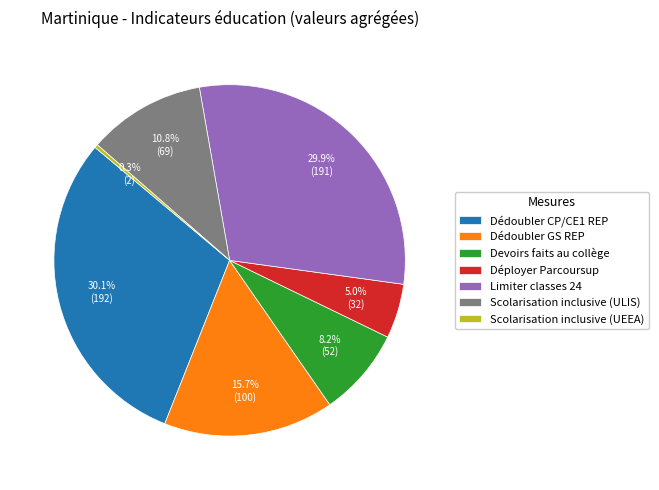

Which slice is the smallest?

Scolarisation inclusive (UEEA)